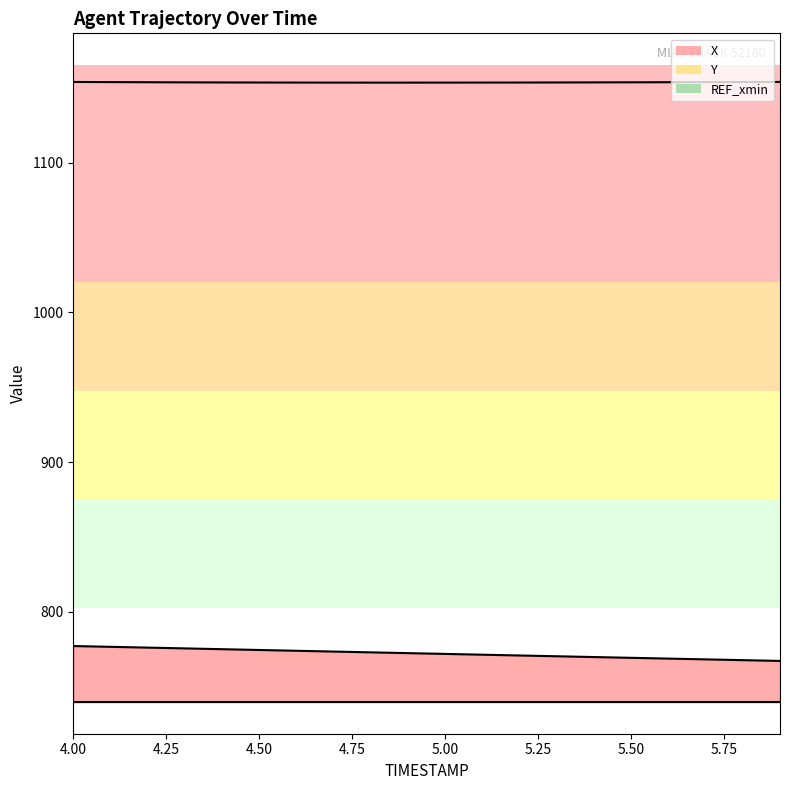

Reading left to right, list all the values displayed in this chart.

X: 4.0=777.3	4.1=776.7	4.2=776.2	4.3=775.7	4.4=775.2	4.5=774.6	4.6=774.1	4.7=773.6	4.8=773.0	4.9=772.5	5.0=772.0	5.1=771.5	5.2=771.0	5.3=770.4	5.4=769.9	5.5=769.4	5.6=768.9	5.7=768.4	5.8=767.8	5.9=767.3
Y: 4.0=1153.8	4.1=1153.7	4.2=1153.6	4.3=1153.5	4.4=1153.5	4.5=1153.4	4.6=1153.4	4.7=1153.4	4.8=1153.3	4.9=1153.3	5.0=1153.4	5.1=1153.4	5.2=1153.4	5.3=1153.5	5.4=1153.5	5.5=1153.5	5.6=1153.6	5.7=1153.7	5.8=1153.7	5.9=1153.8